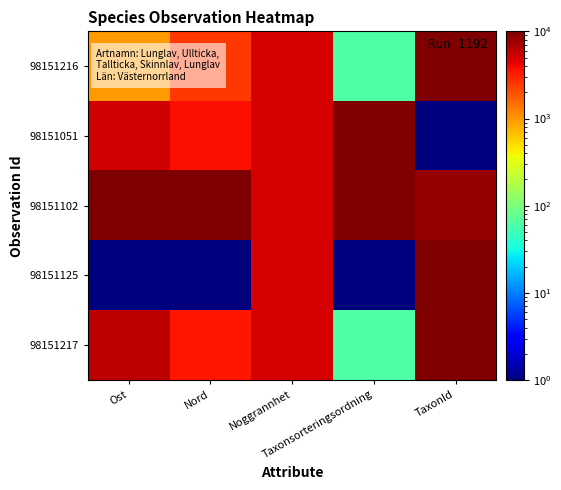

How many data points does each series have?

5